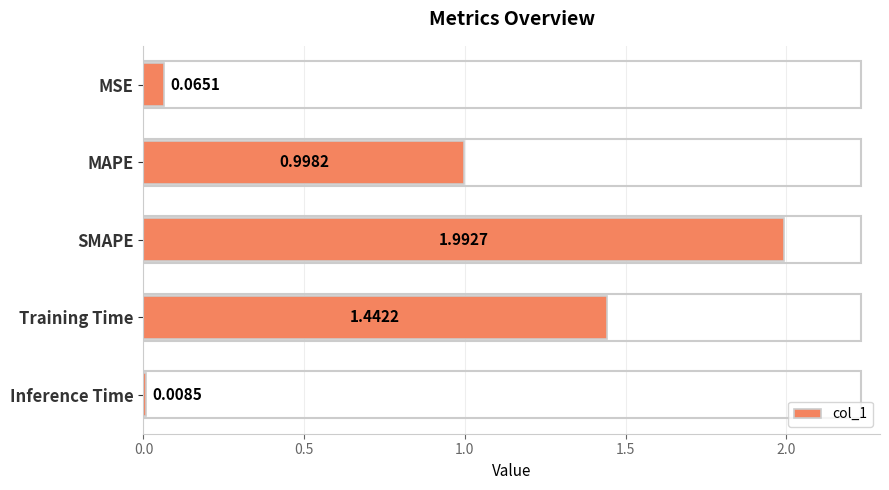

What is the difference between the maximum and minimum values?

2.0